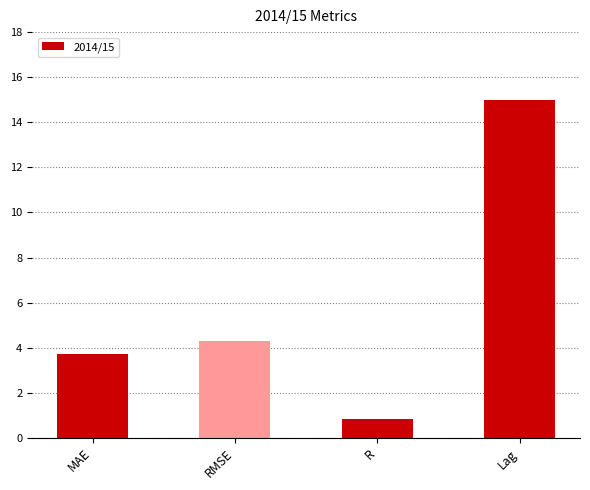

Are the bars grouped side by side (vs. stacked)?

No